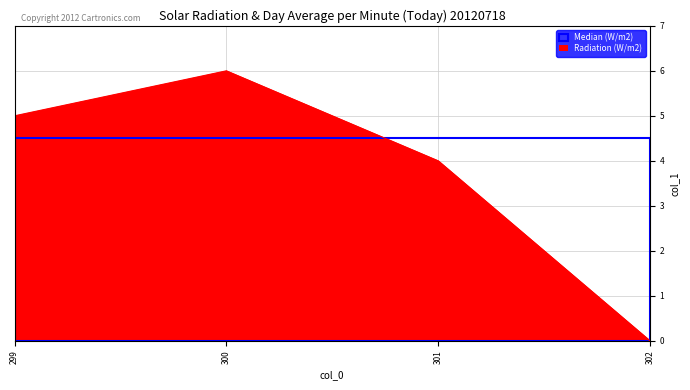

What is the change in value from 300 to 301?

-2